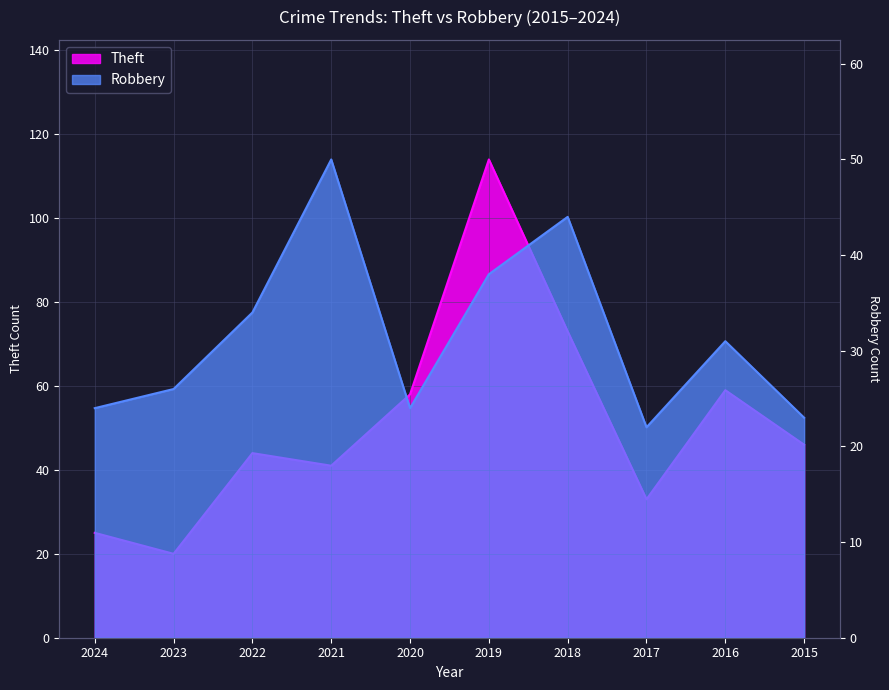

Is it true that Theft equals 41 at 2021?

True